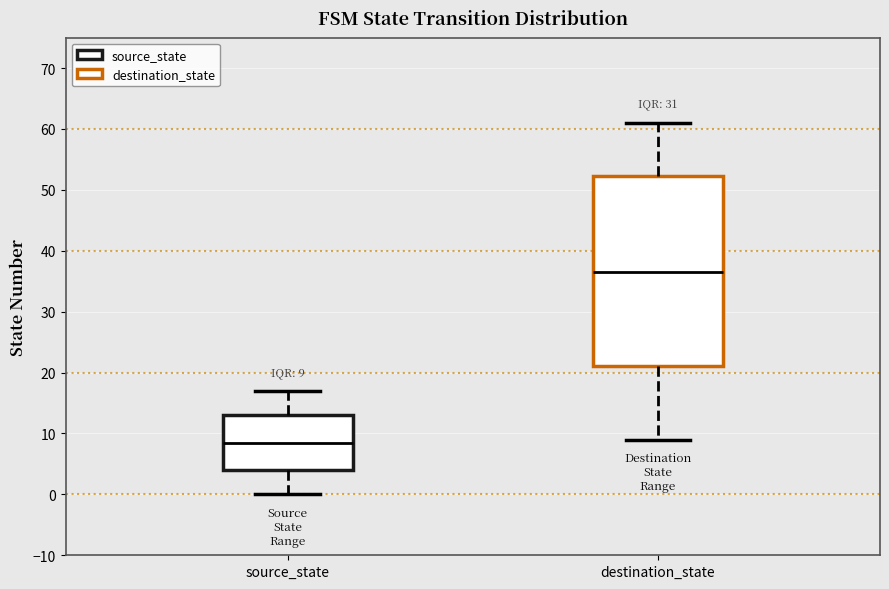

Which box is the tallest, from its lower edge to its upper edge?

destination_state